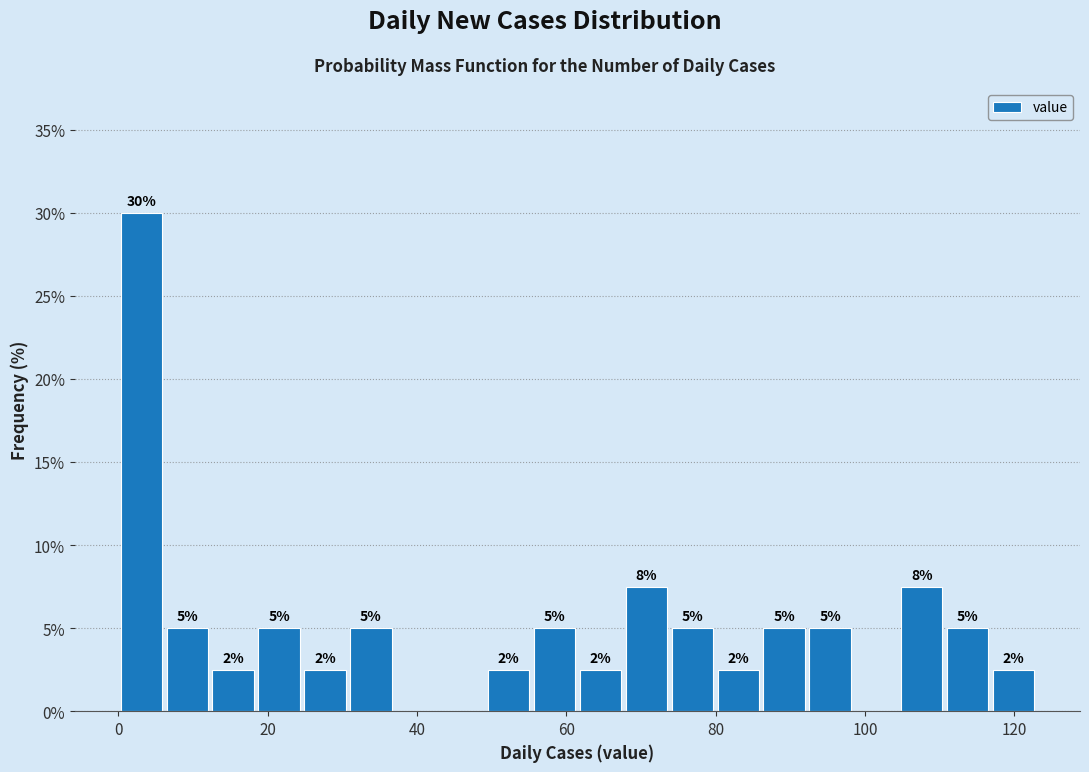

Read against the x-axis, roughly where is the centre of the tallest bar?

4